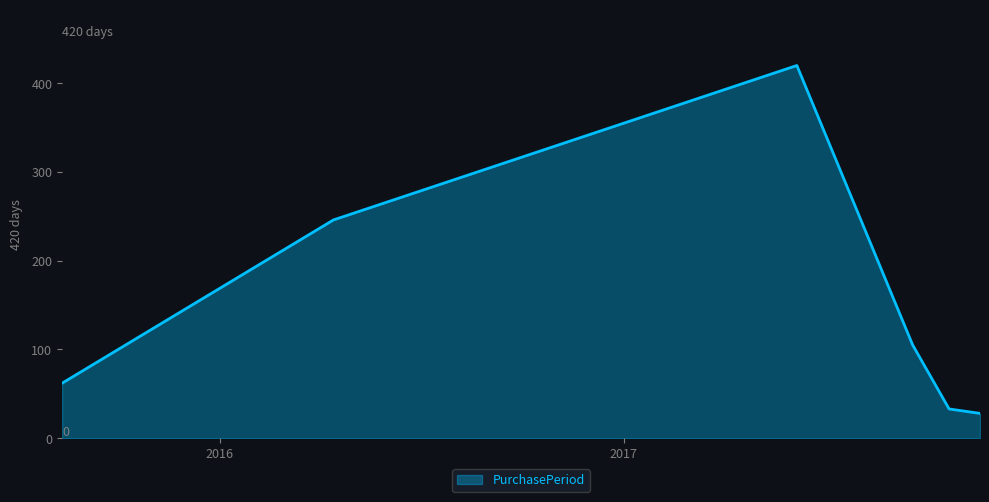

True or false: the data has more than 0 interior local peaks.

True